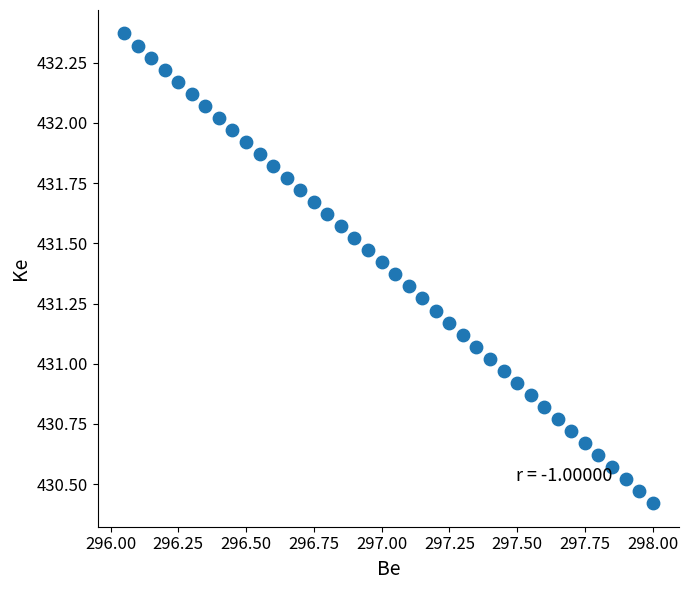

What is the range of X values (max minus min)?

1.9